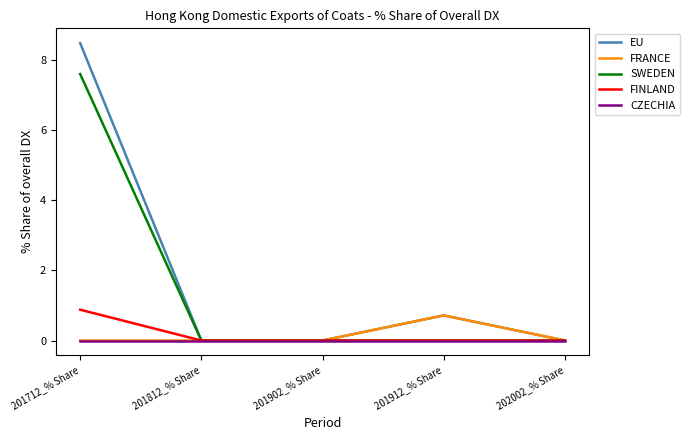

The value of CZECHIA at 201912_% Share is 0.0. True or false?

True